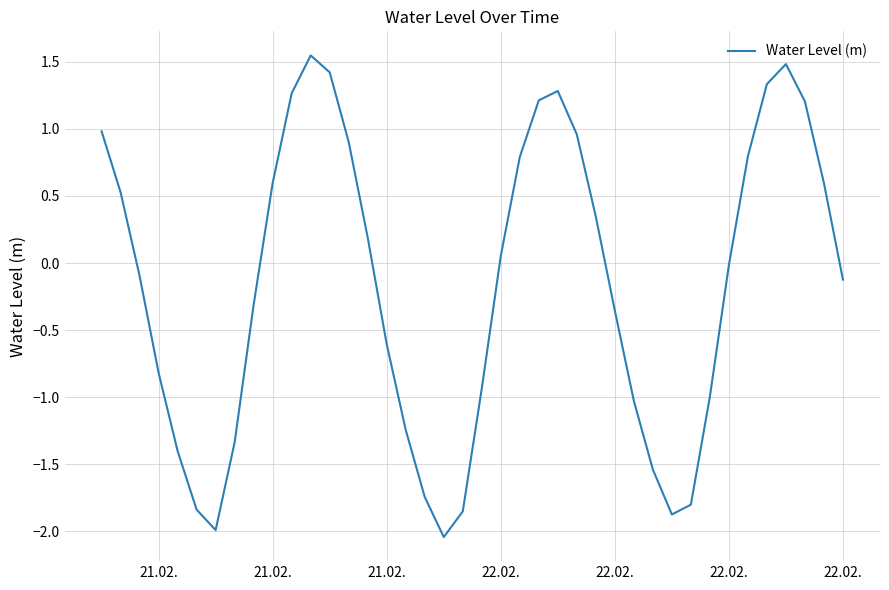

What is the difference between the maximum and minimum values?

3.6